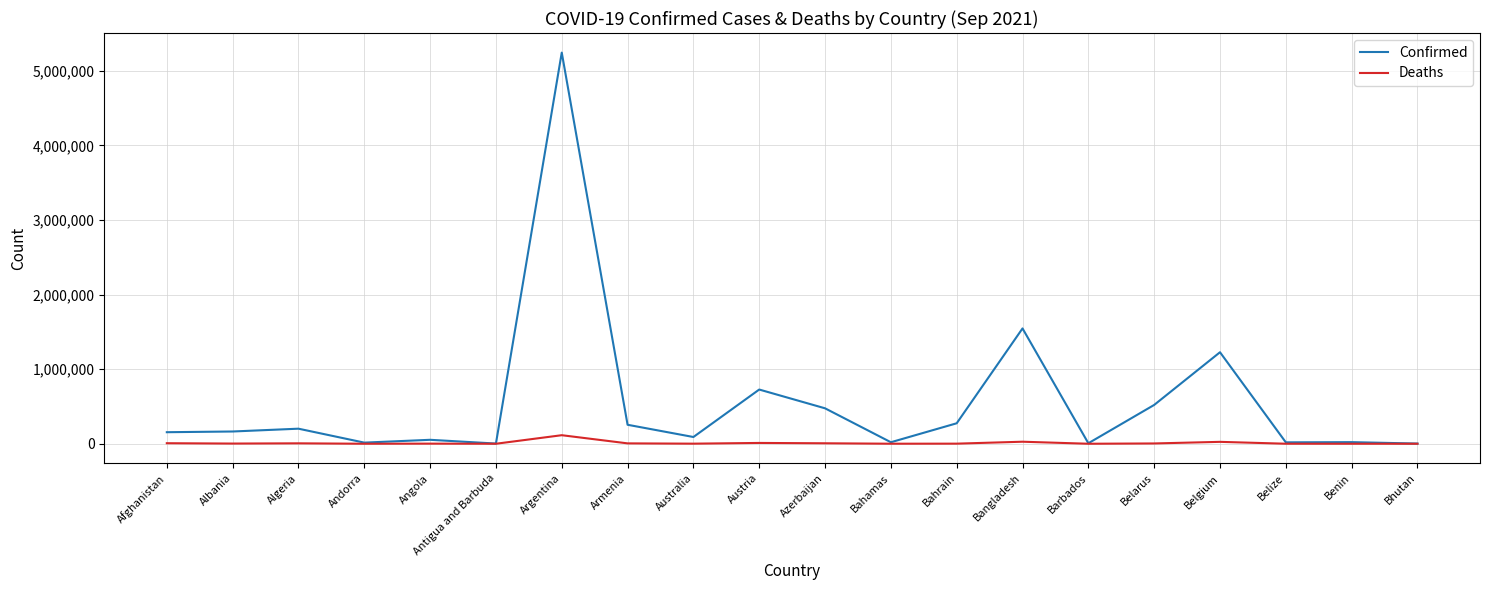

What is the difference between the highest and lowest values at Austria?

715756